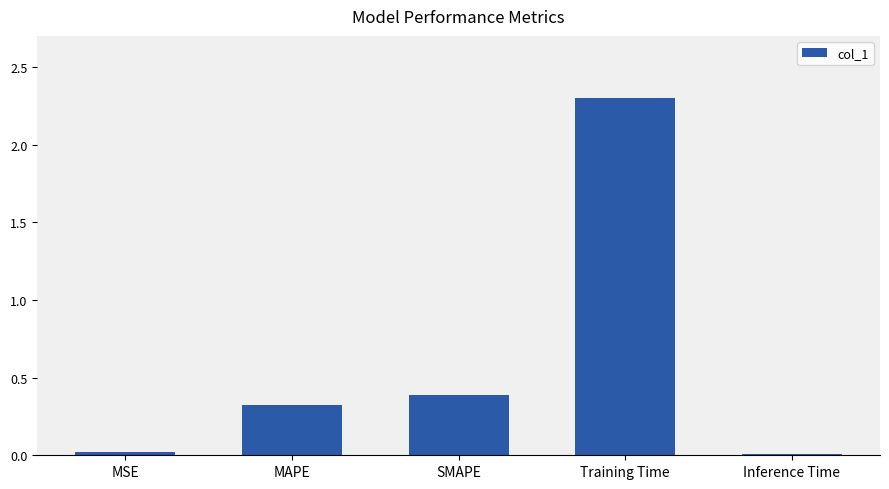

Where is the data nearest to the value 1?

SMAPE